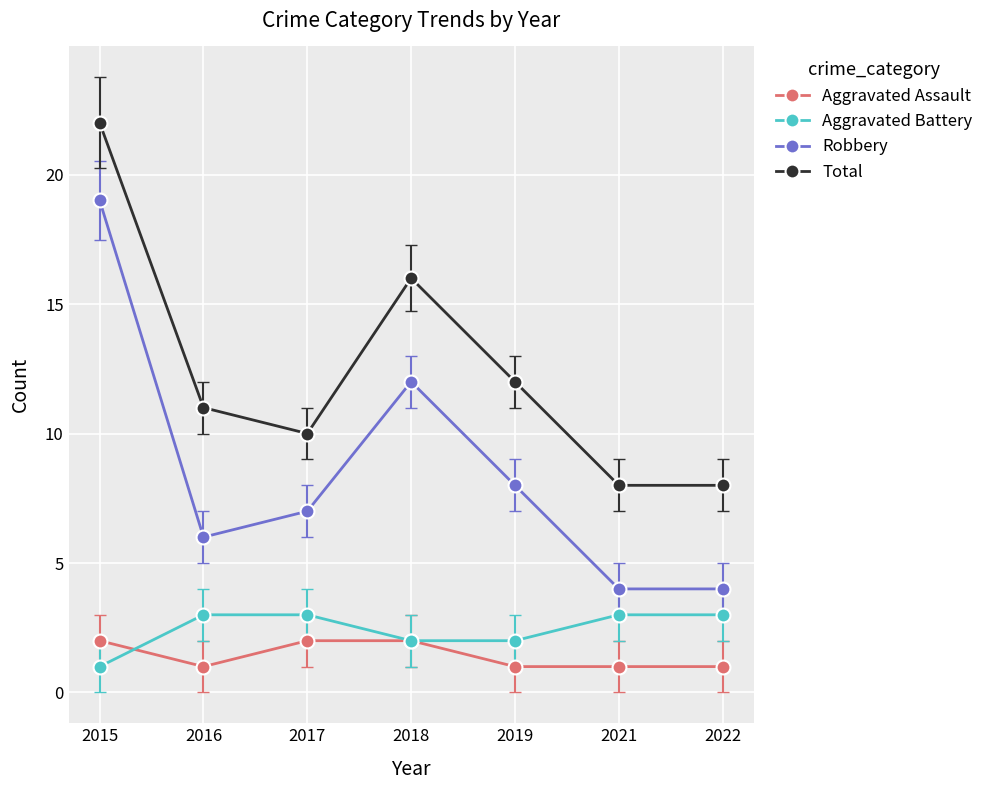

How many lines are shown in the chart?

4